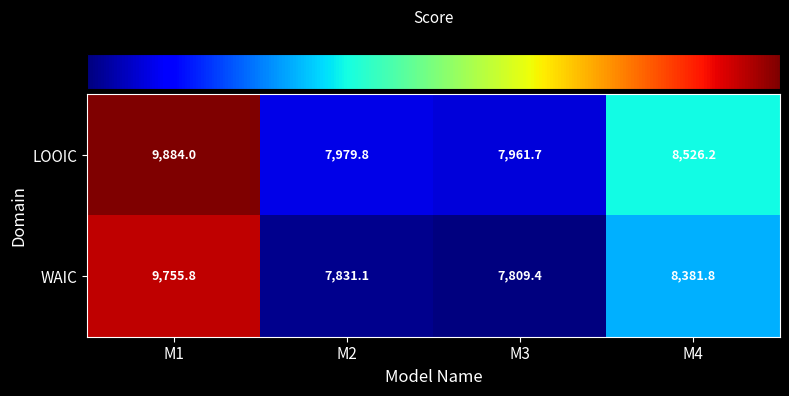

What is the spread (max minus min) of values at M1?

128.2